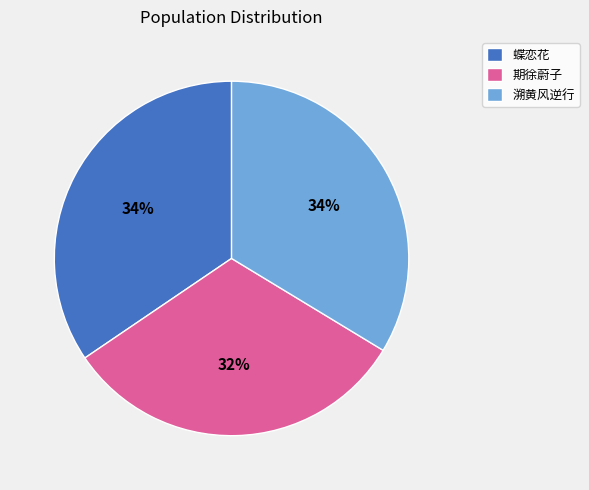

Which slice is the smallest?

期徐蔚子